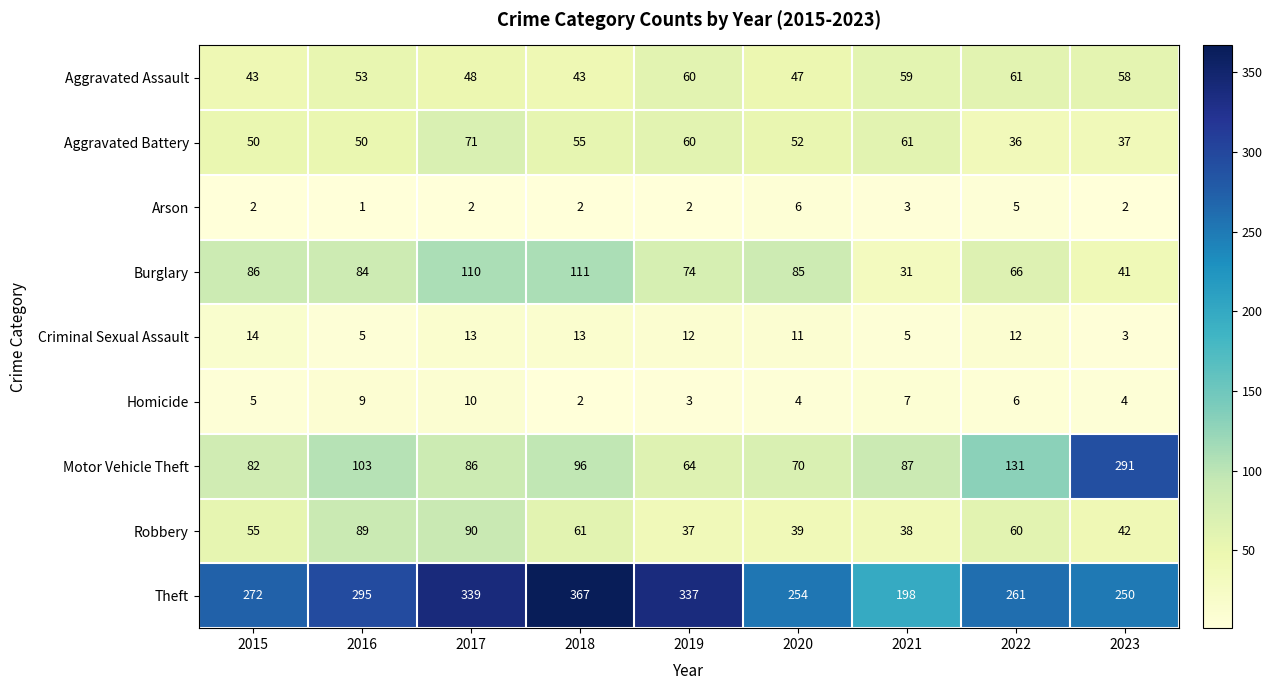

True or false: Aggravated Battery has a value of 73 at 2020.

False